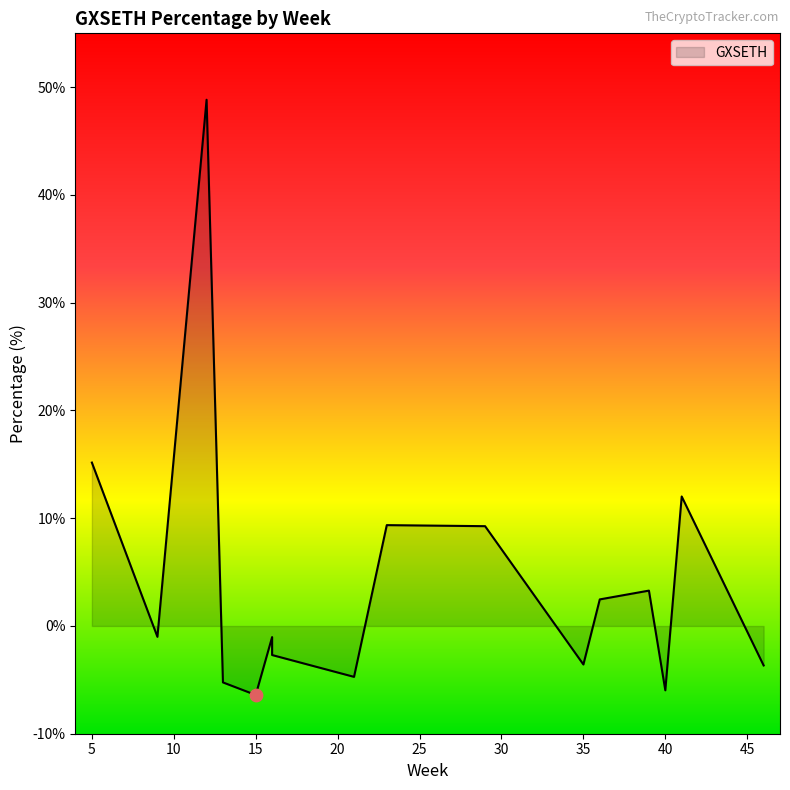

Between 46 and 21, which is larger?

46